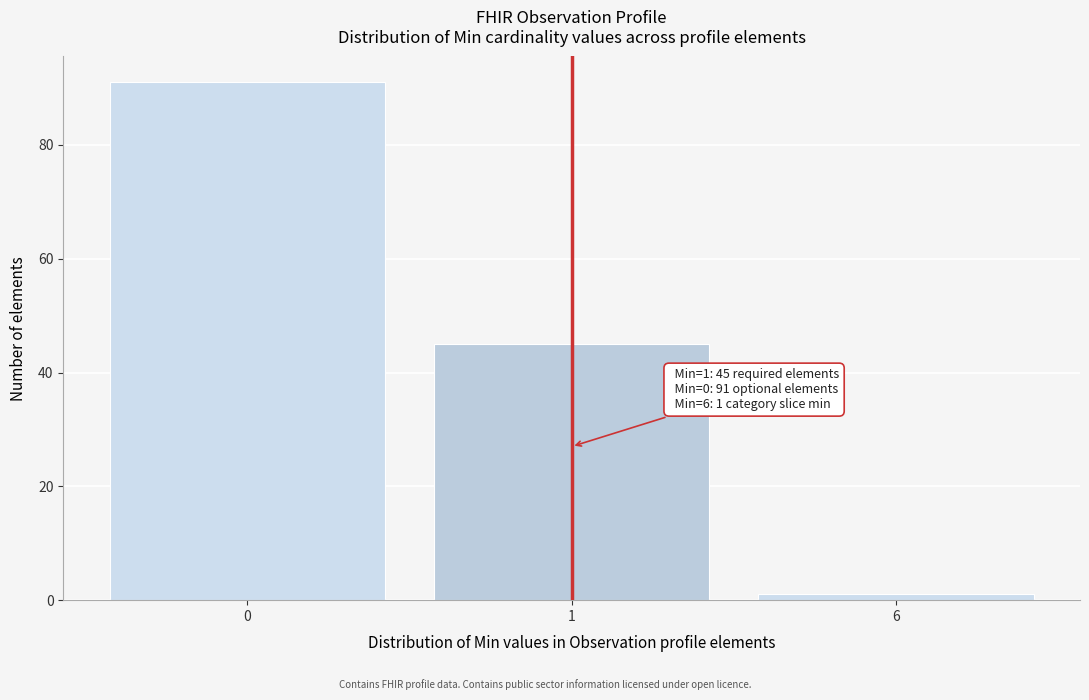

Reading right to left, list all the values displayed in this chart.

6=1	1=45	0=91